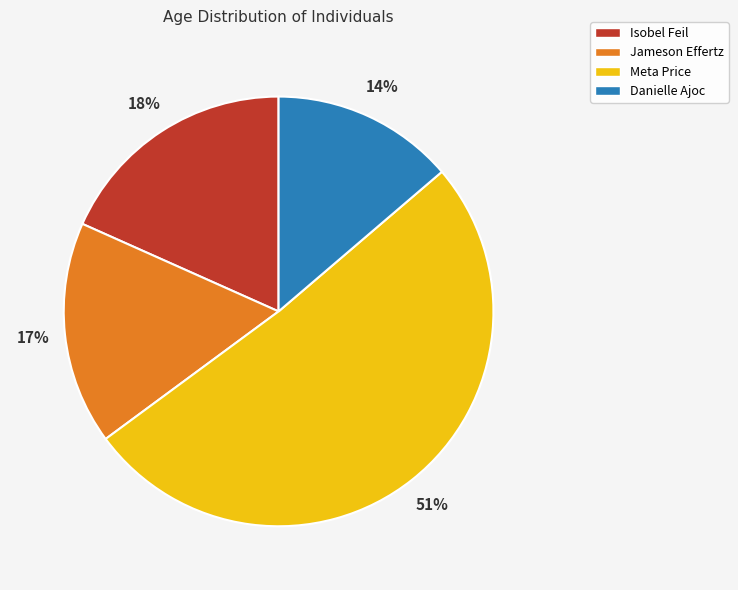

Which slice is the largest?

Meta Price